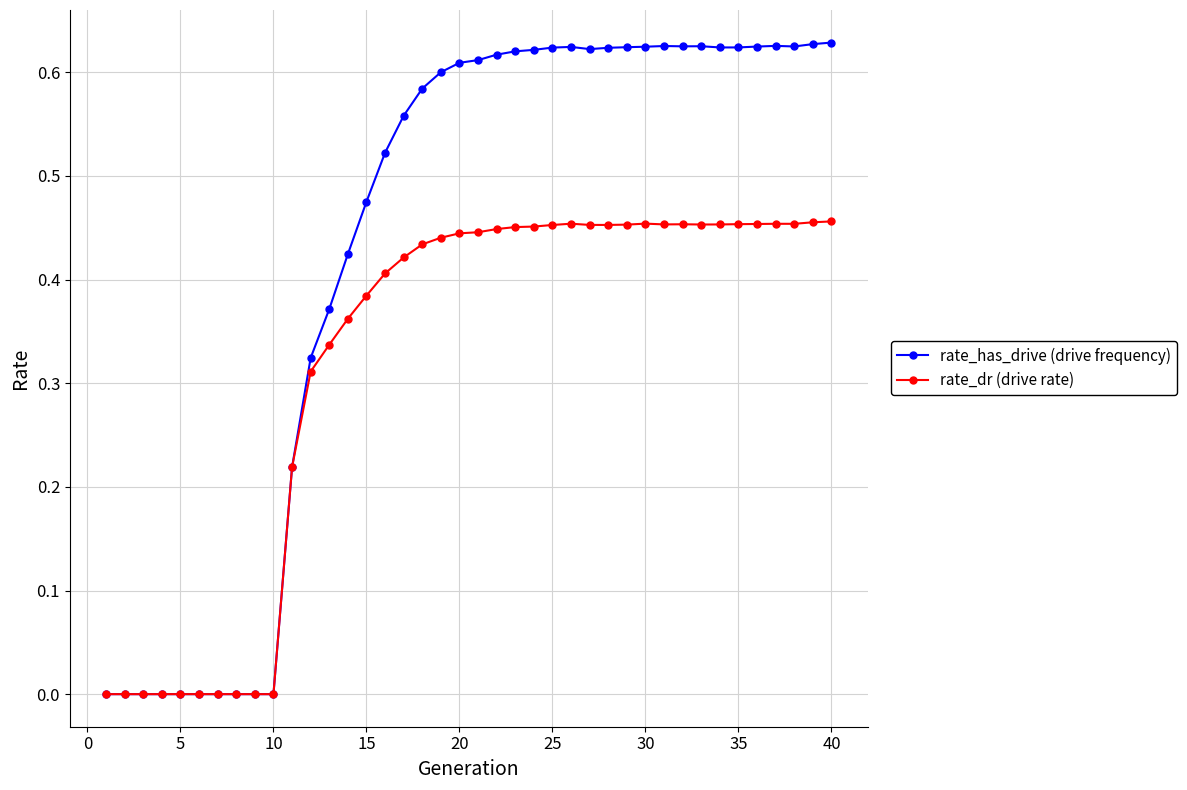

Which series has the widest spread of values?

rate_has_drive (drive frequency)